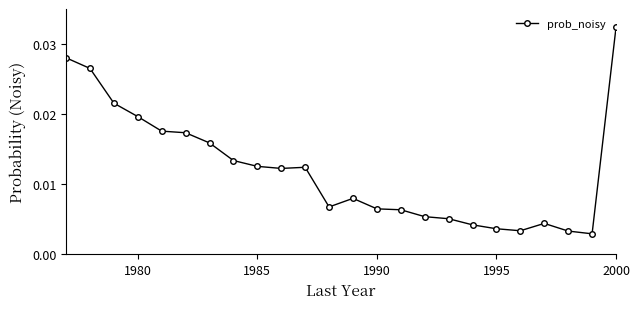

What is the sum of all values?

0.3